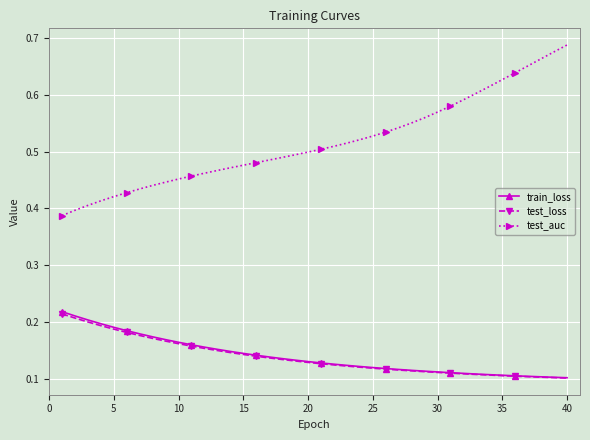

Which series has the widest spread of values?

test_auc